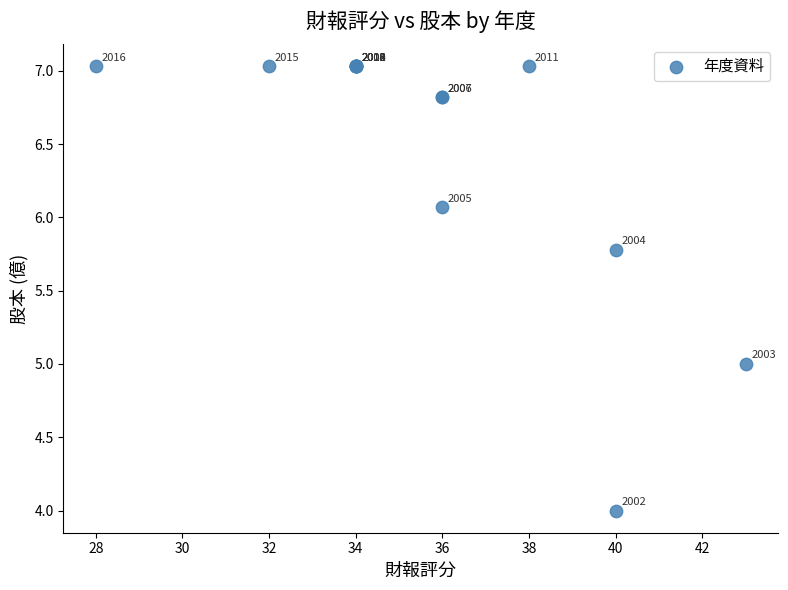

What Y value in the scatter plot is closest to 5?

5.0